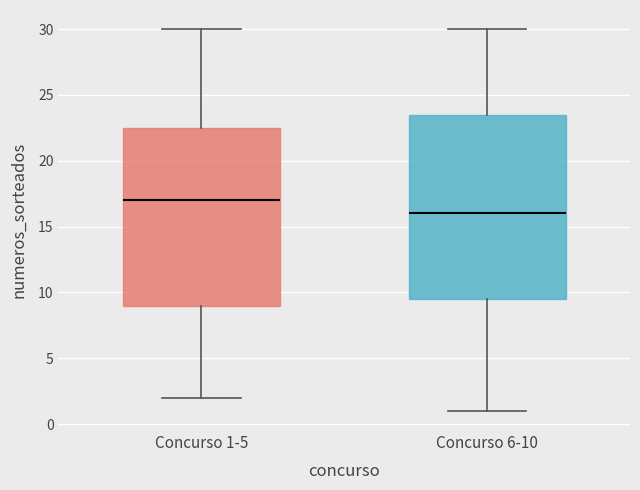

Reading left to right, read every box against the y-axis: the position of its median line, the range the box covers, and the ends of its whiskers. The values are not printed on the chart, so give them approximately, as read against the axis.

Concurso 1-5: median 17.0, box 9.0 to 22.5, whiskers 2.0 to 30.0
Concurso 6-10: median 16.0, box 9.5 to 23.5, whiskers 1.0 to 30.0